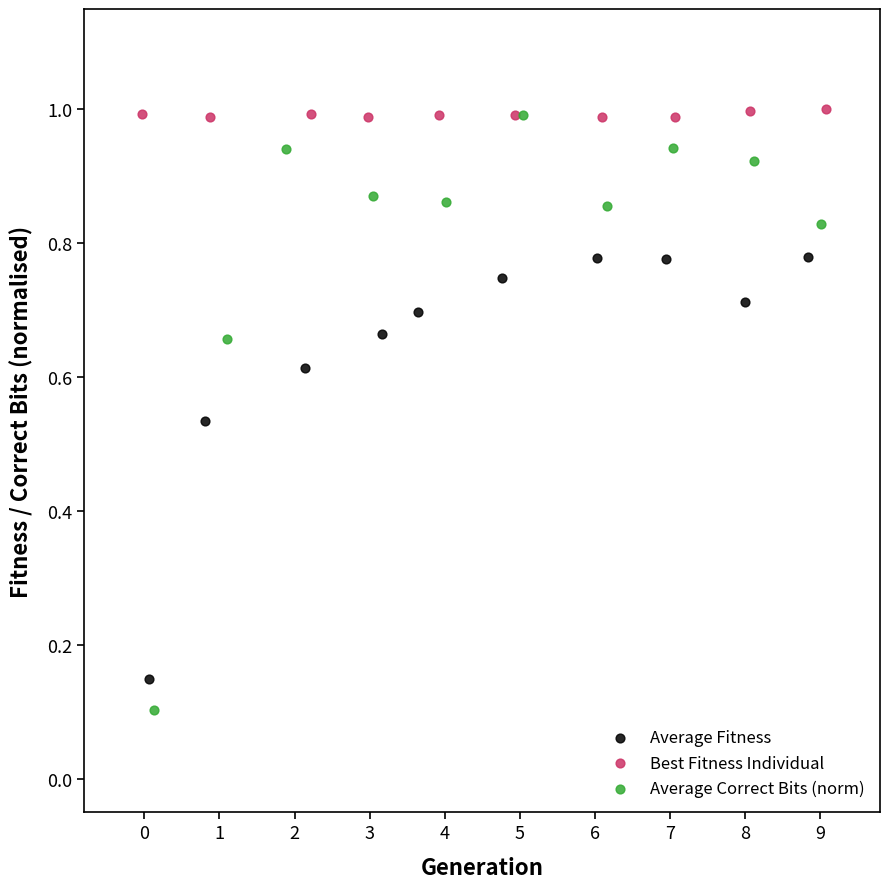

What are all the series names shown in the legend?

Average Fitness, Best Fitness Individual, Average Correct Bits (norm)